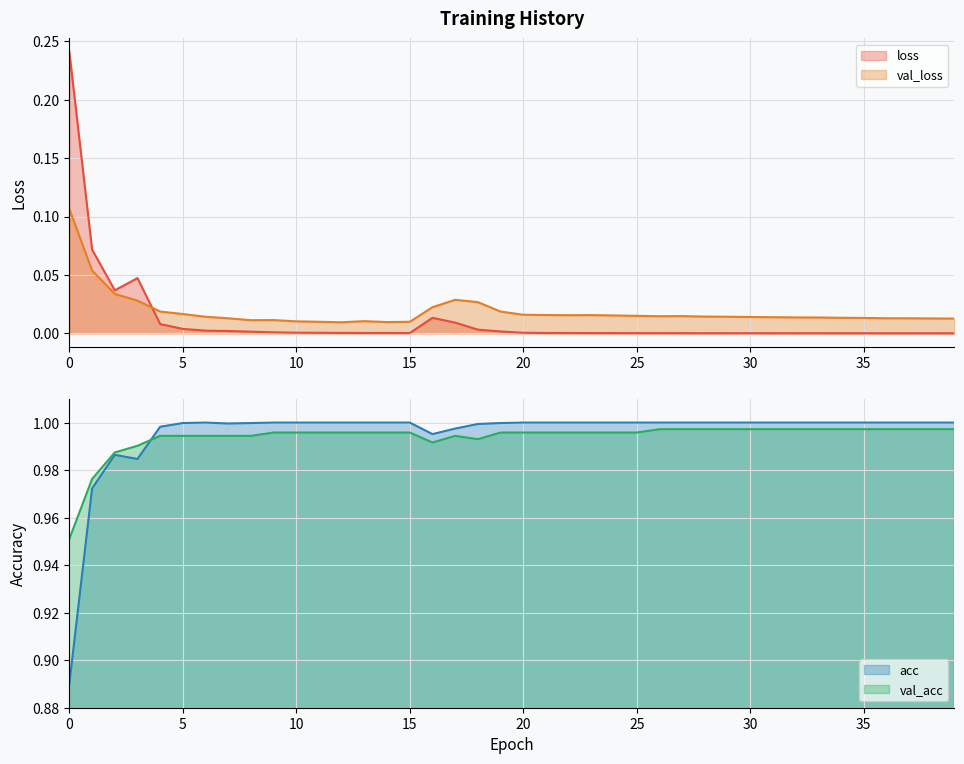

How many distinct data groups are displayed?

4